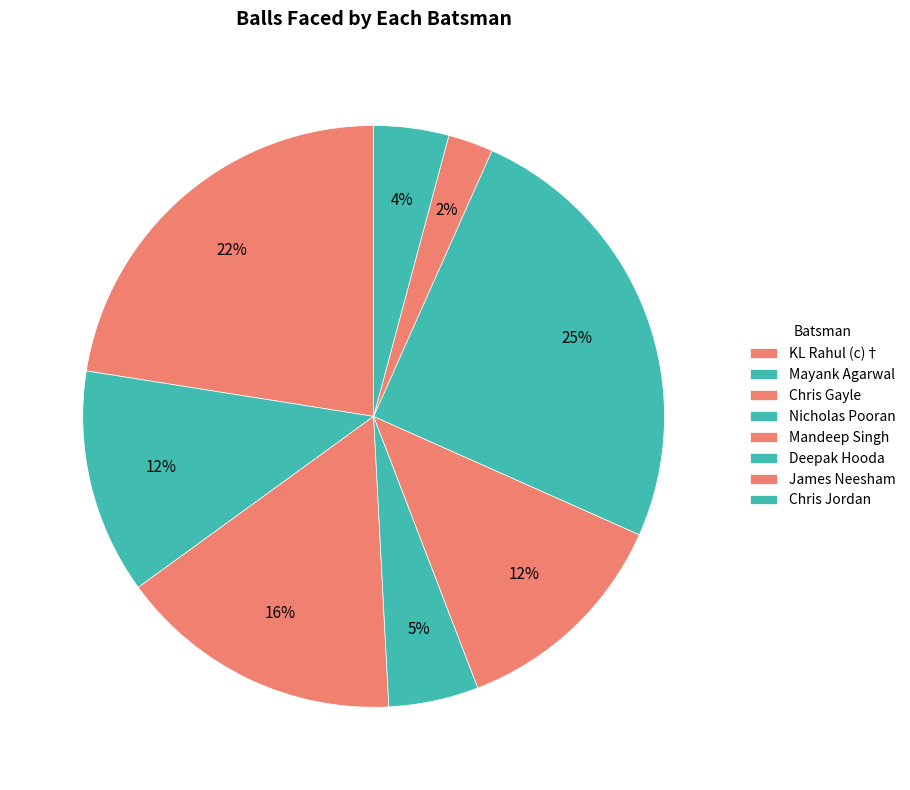

Which has a higher value, Mayank Agarwal or Chris Jordan?

Mayank Agarwal